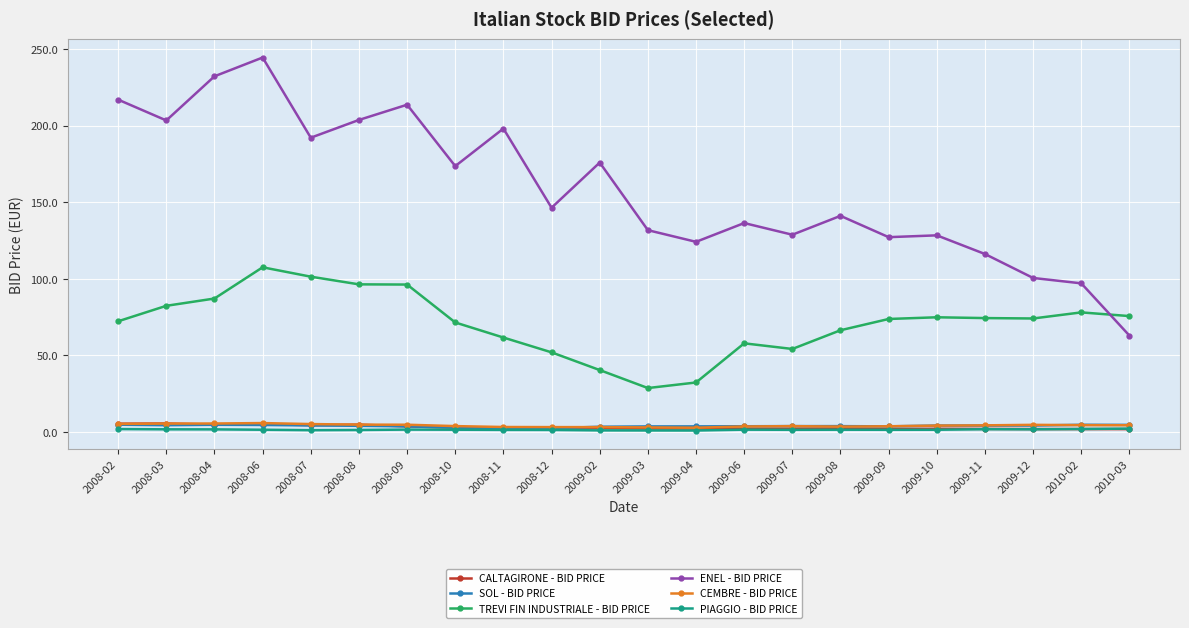

The ENEL - BID PRICE series shows 136.4 at 2009-06. True or false?

True